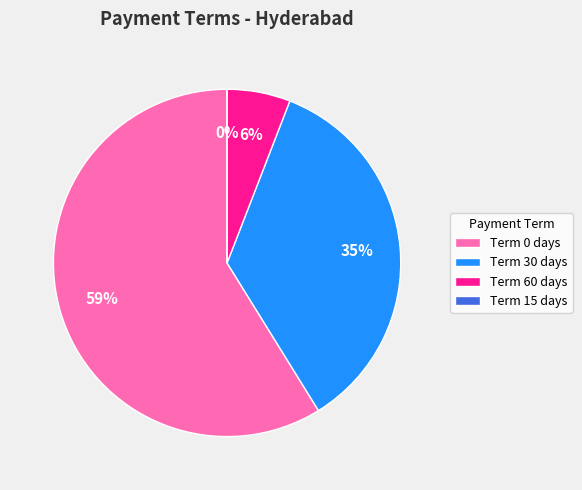

The 15 slice represents 11% of the pie. True or false?

False